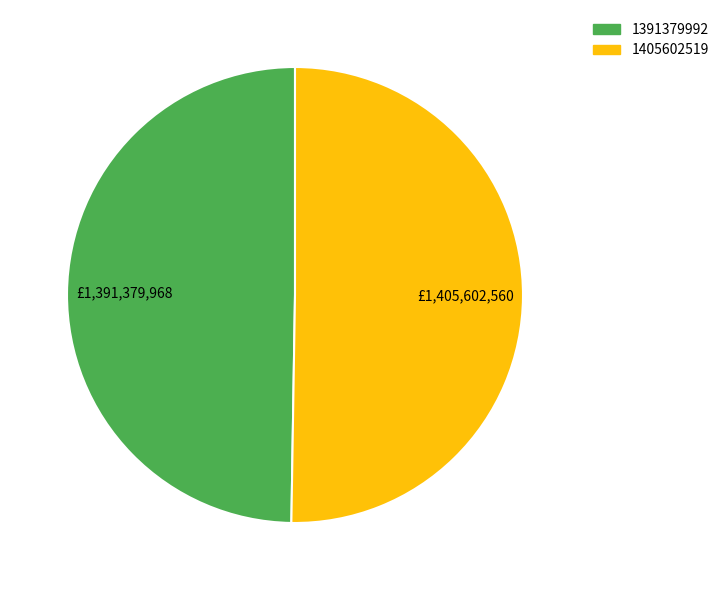

Count the number of slices in the pie.

2